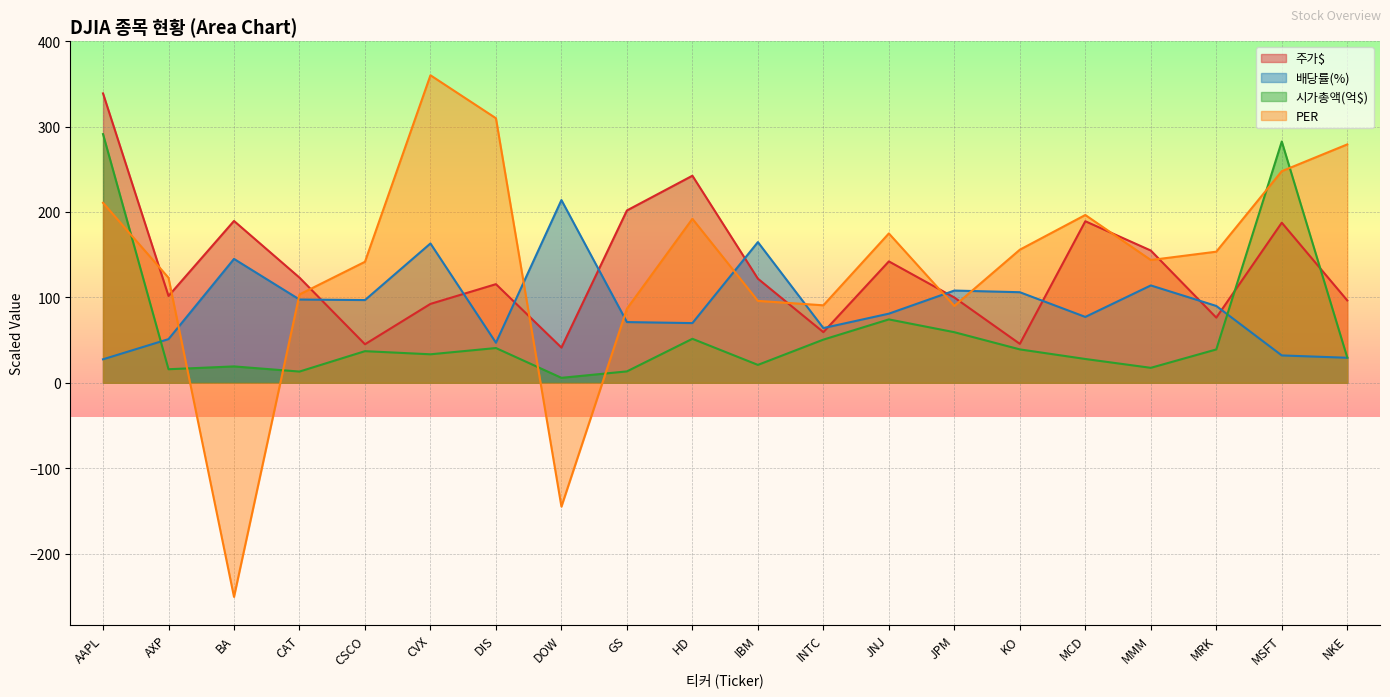

In PER, how many points are lower than both neighbors (excluding endpoints)?

5